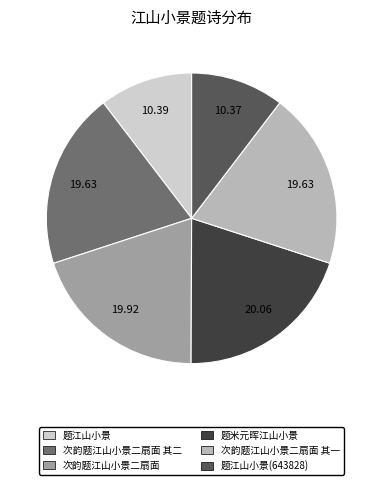

Does any single category account for the majority?

No